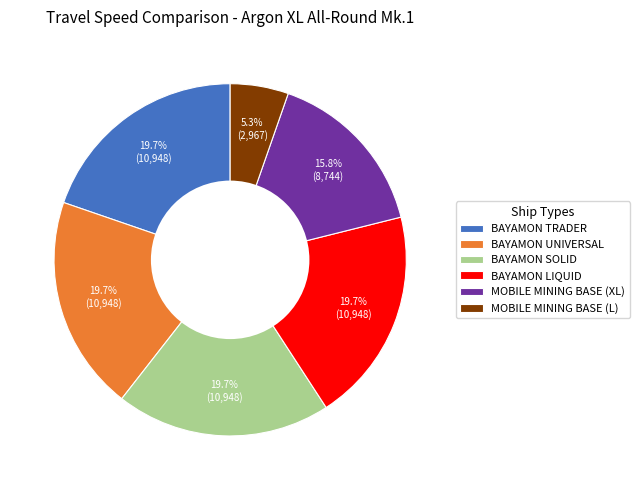

What percentage is NOT represented by MOBILE MINING BASE (L)?

94.7%